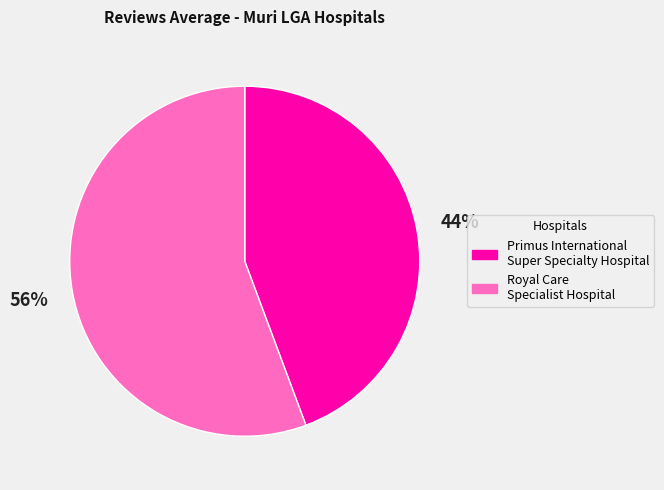

The Royal Care Specialist Hospital slice represents 56% of the pie. True or false?

True